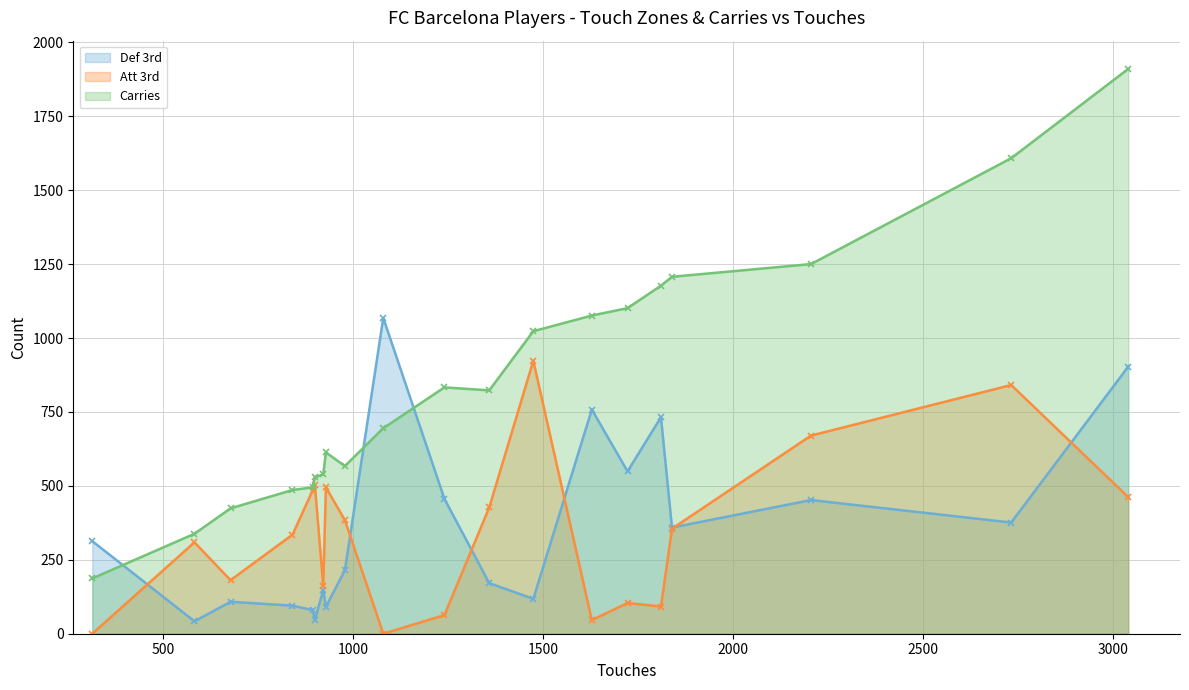

True or false: Carries and Att 3rd intersect in this chart.

False